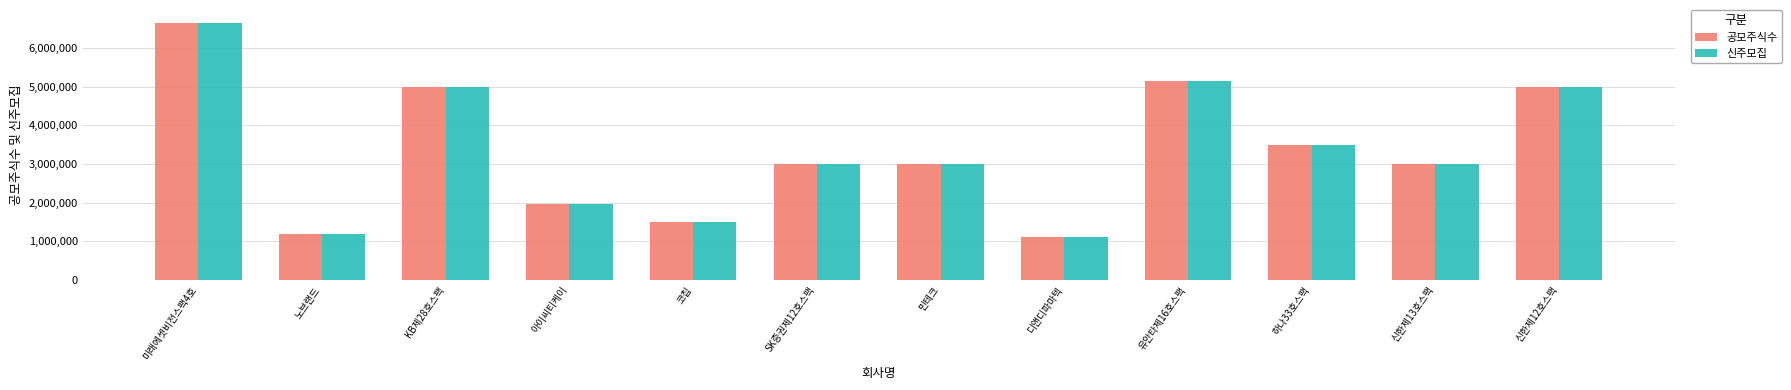

At which label is 공모주식수 closest to 3875000?

하나33호스팩